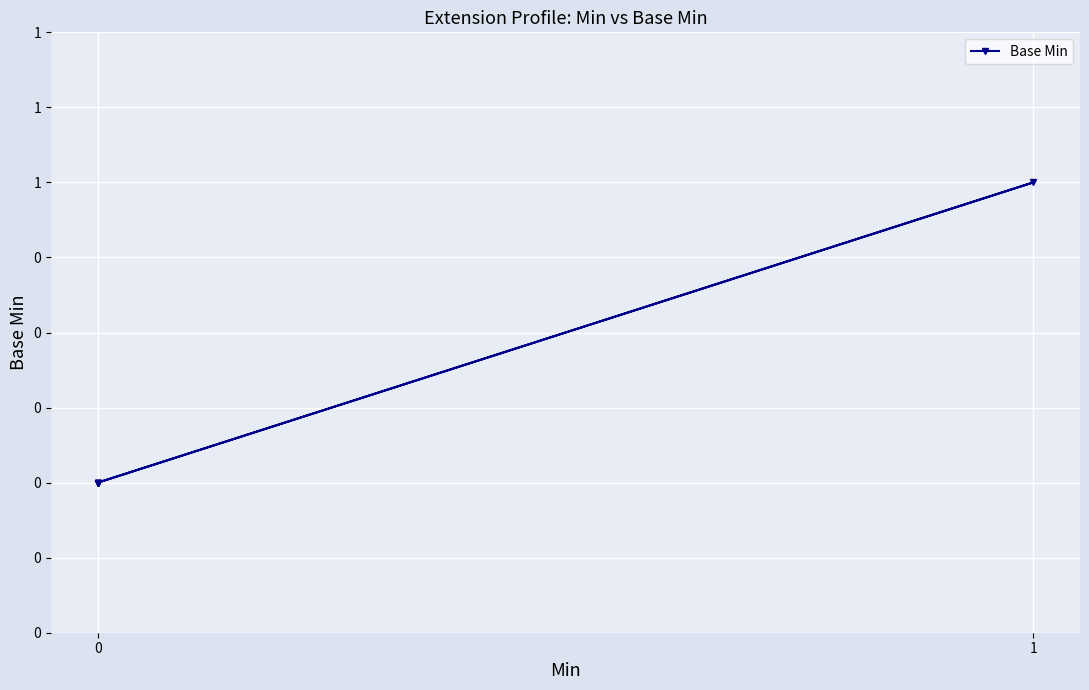

True or false: there are more than 0 points higher than both neighbors.

True